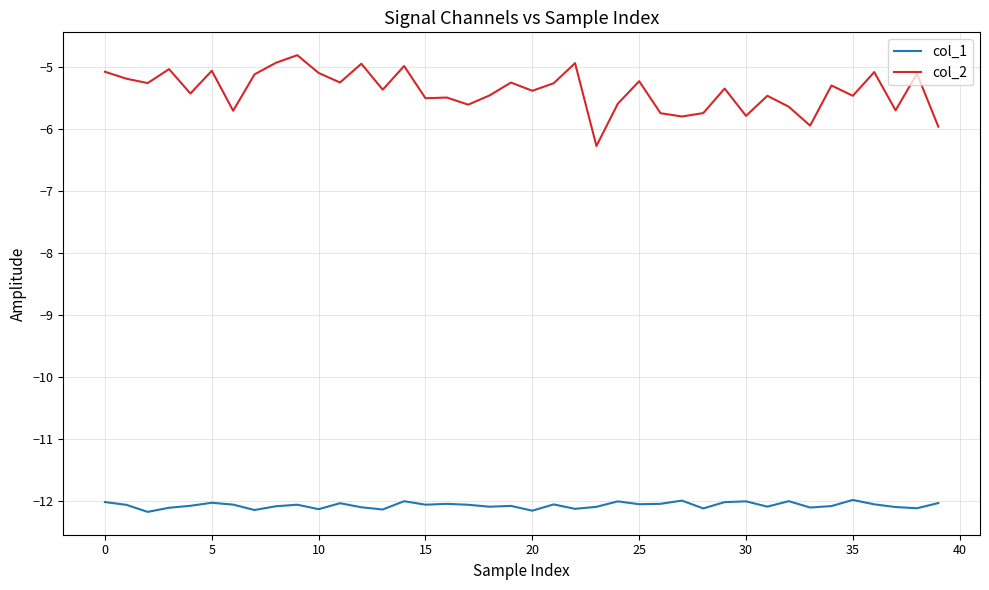

True or false: col_2 and col_1 intersect in this chart.

False